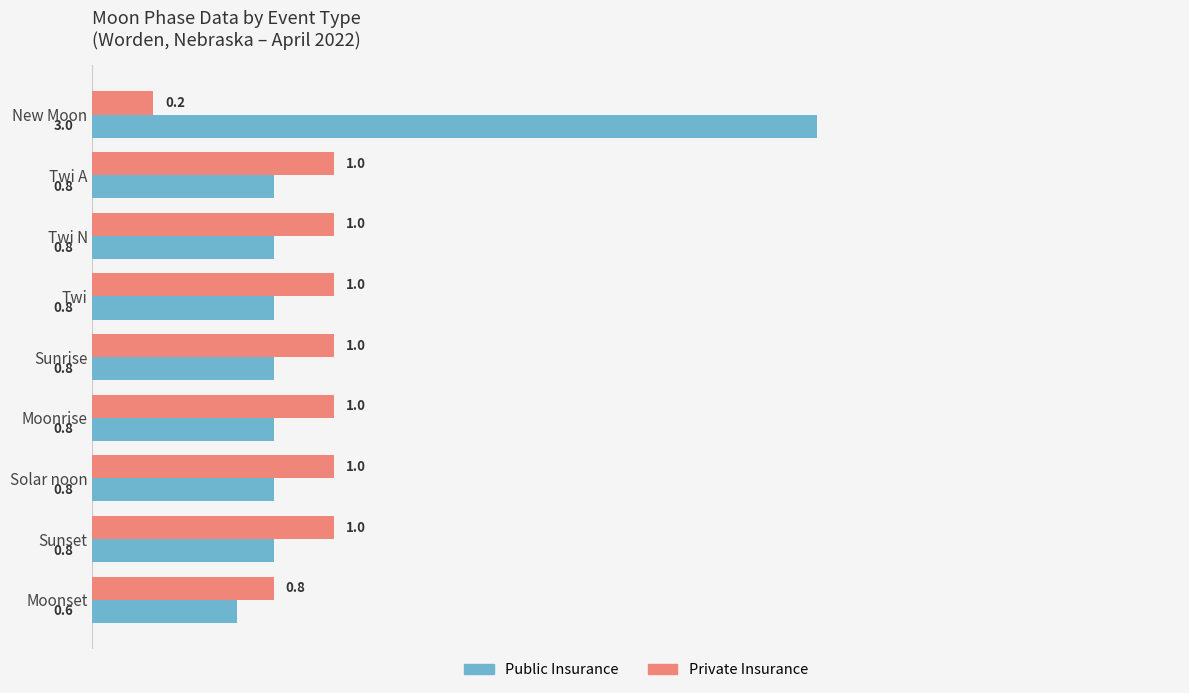

What is the highest value of the Public Insurance series?

3.0